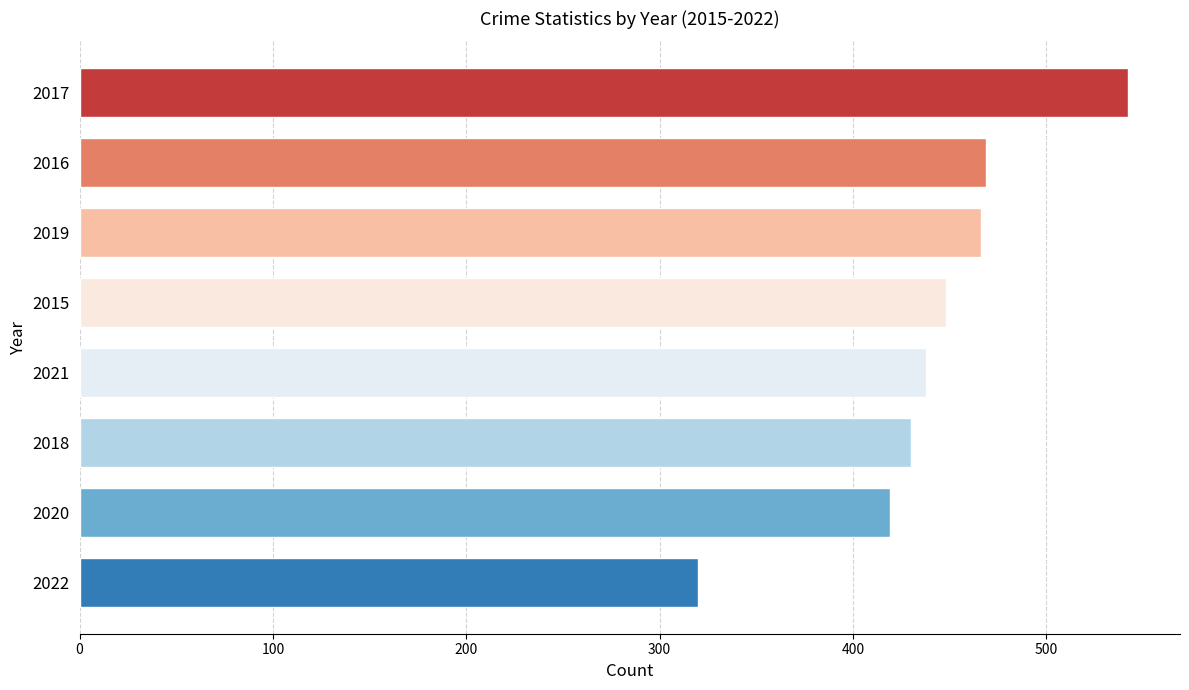

What is the value of the 7th bar from the top?

419